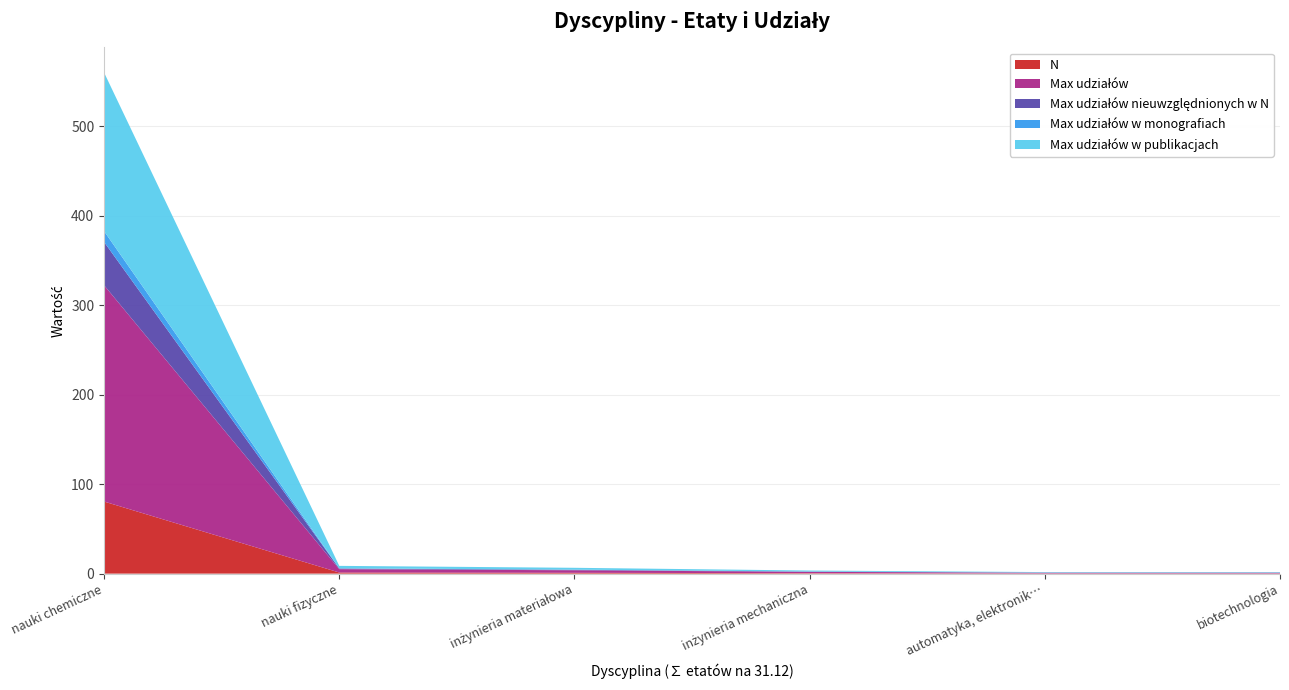

Reading left to right, extract all data points from this chart.

N: 80.6	1.2	0.9	0.5	0.2	0.2
Max udziałów: 241.7	3.8	2.8	1.5	0.8	0.8
Max udziałów nieuwzględnionych w N: 48.3	0.8	0.6	0.3	0.1	0.1
Max udziałów w monografiach: 12.1	0.2	0.1	0.1	0.0	0.0
Max udziałów w publikacjach: 177.2	2.8	2.1	1.1	0.6	0.6